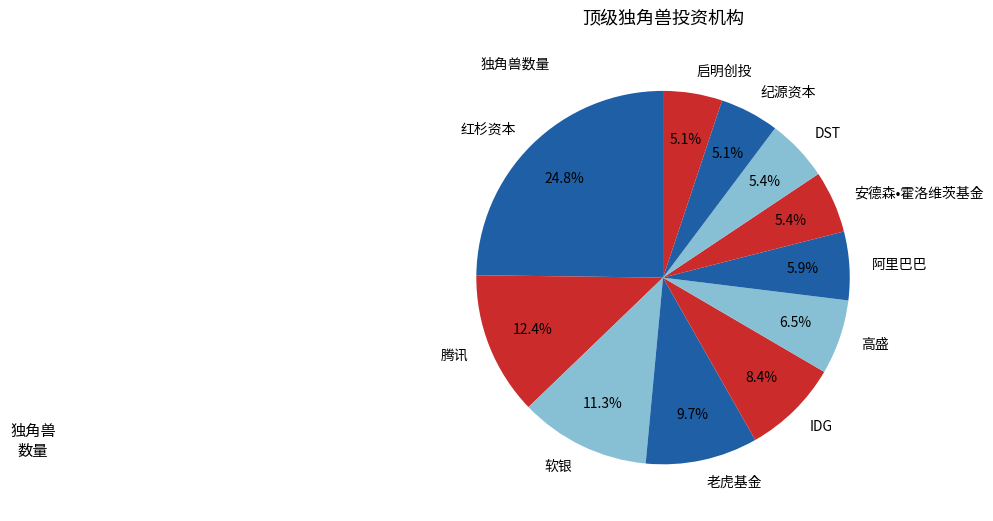

True or false: 腾讯 accounts for 7% of the total.

False